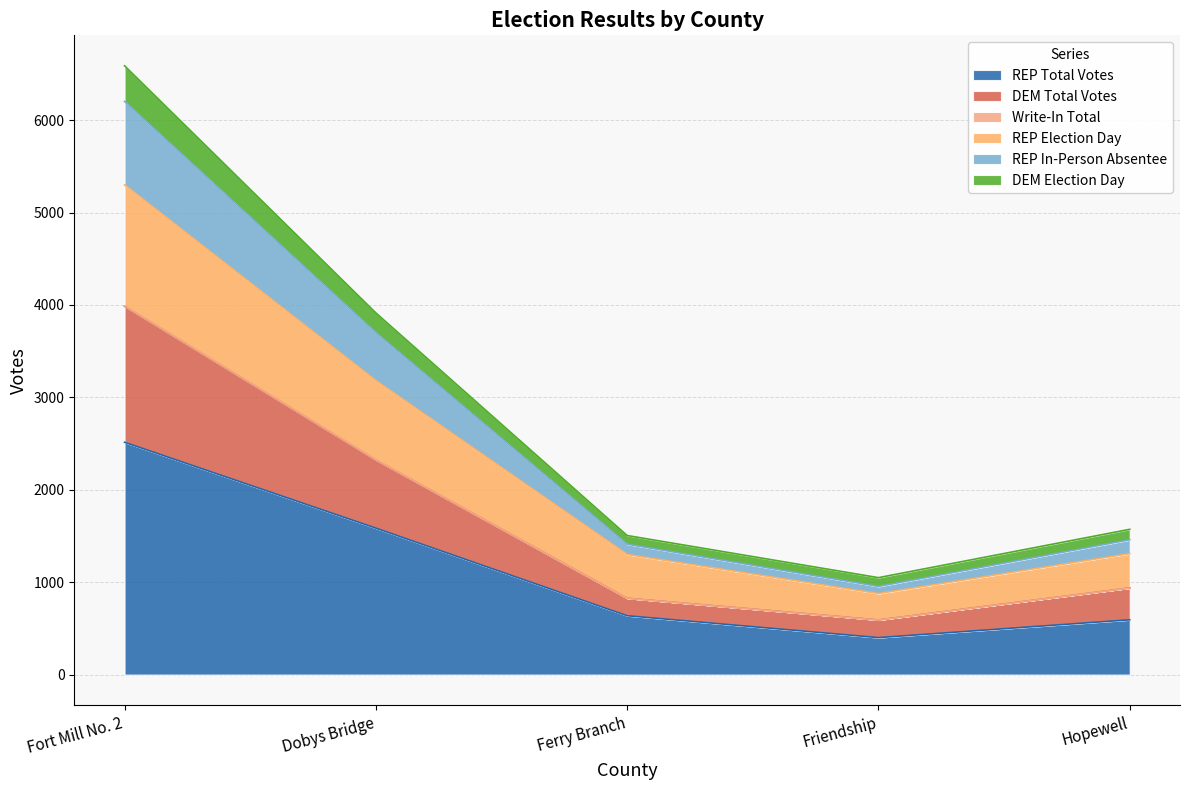

At which label does REP Total Votes reach its minimum?

Friendship